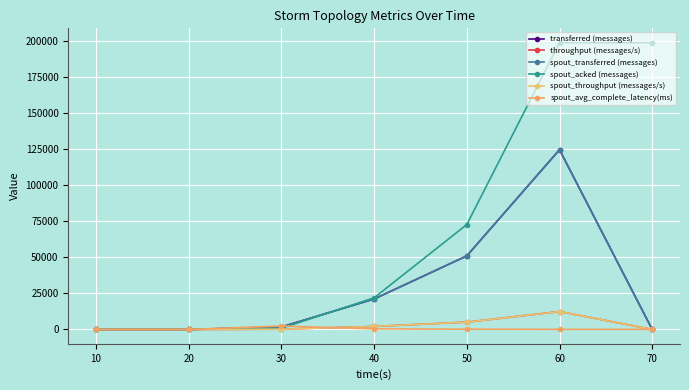

True or false: spout_acked (messages) has more than 1 interior local peaks.

False